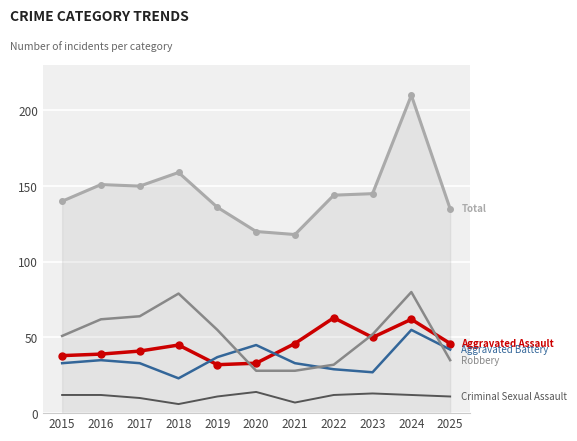

What is the greatest value displayed?

210